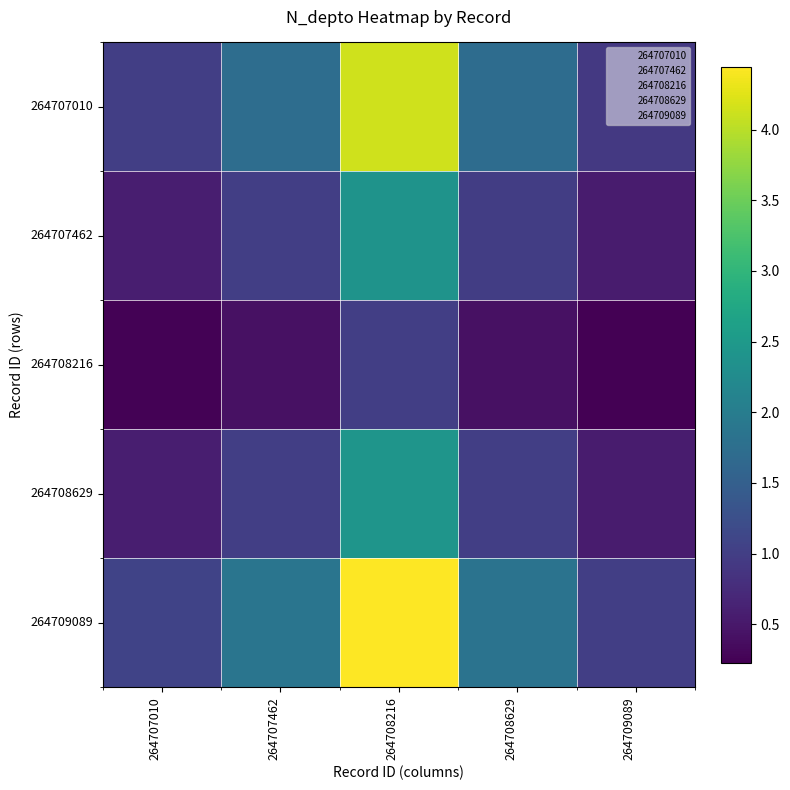

Which label corresponds to the smallest value in the chart?

264709089